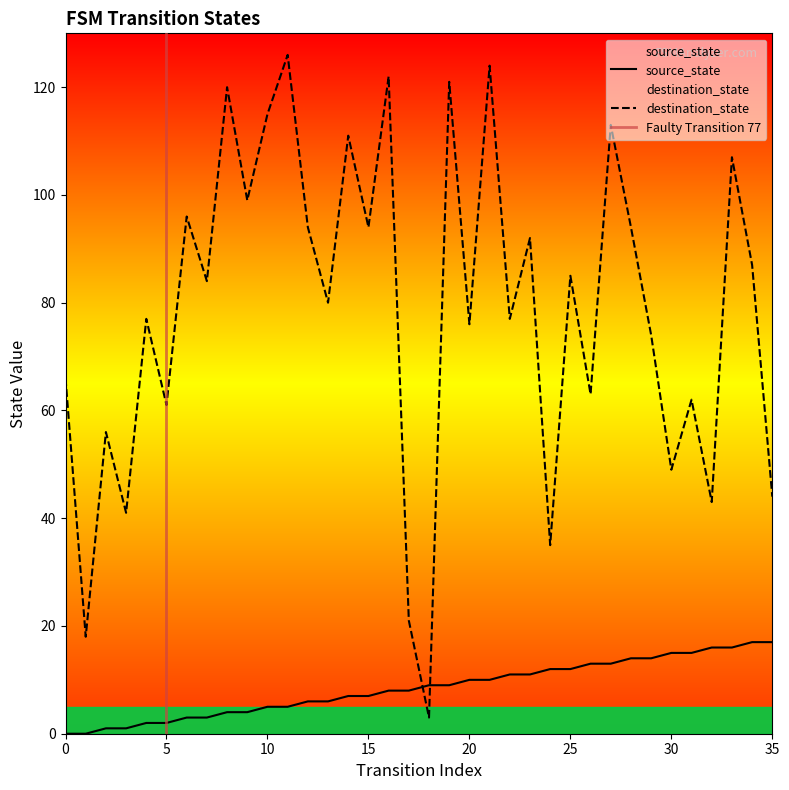

Which category has the highest value in the destination_state series?

11